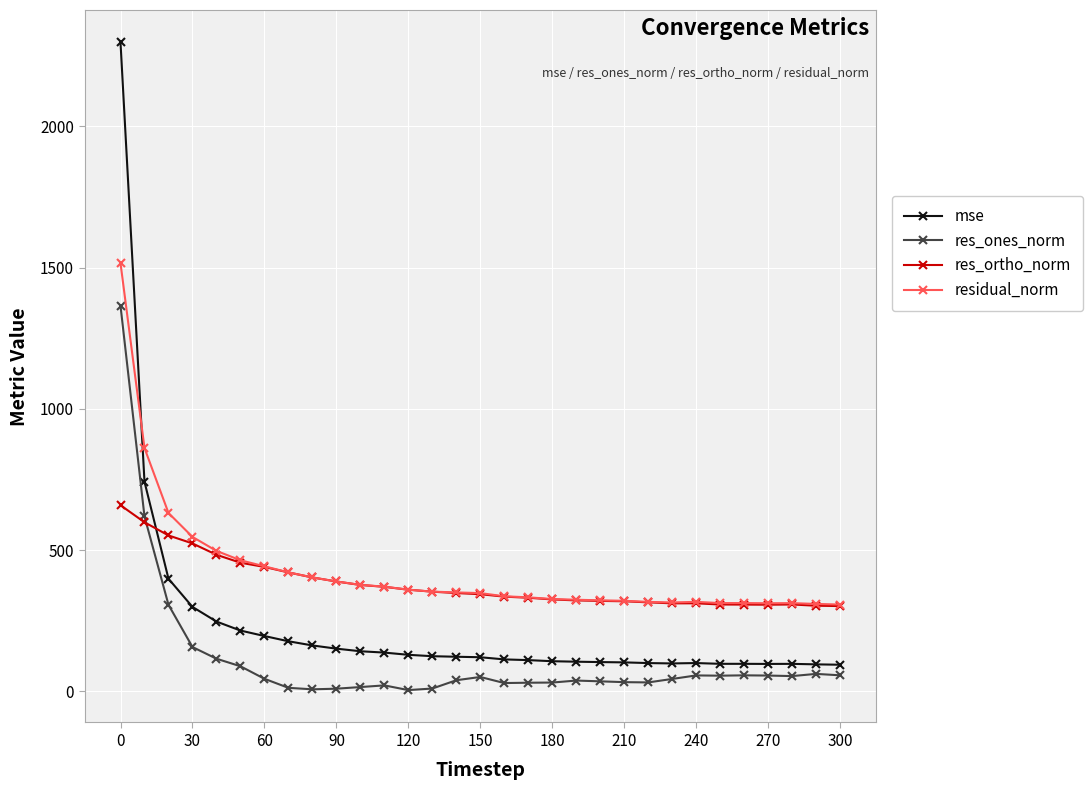

Which series has the widest spread of values?

mse